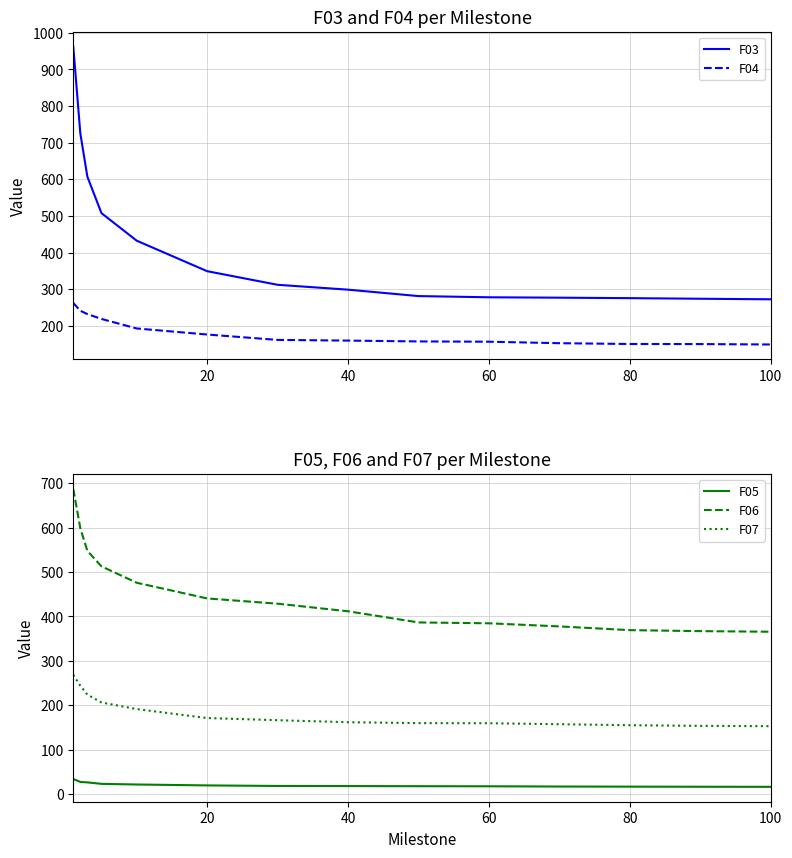

How many lines are shown in the chart?

5